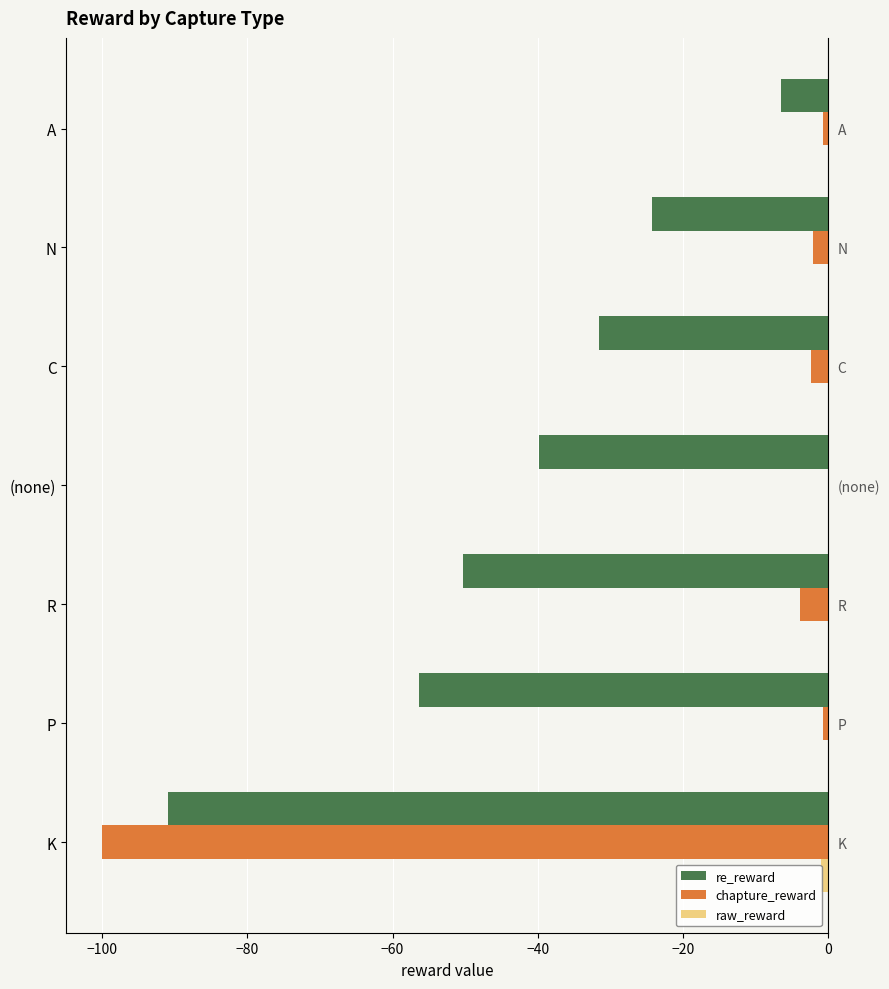

The raw_reward series shows 0.6 at R. True or false?

False